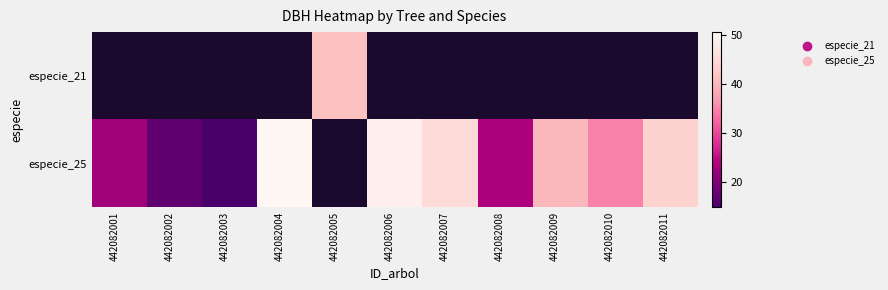

Which category has the lowest value across all series?

442082003